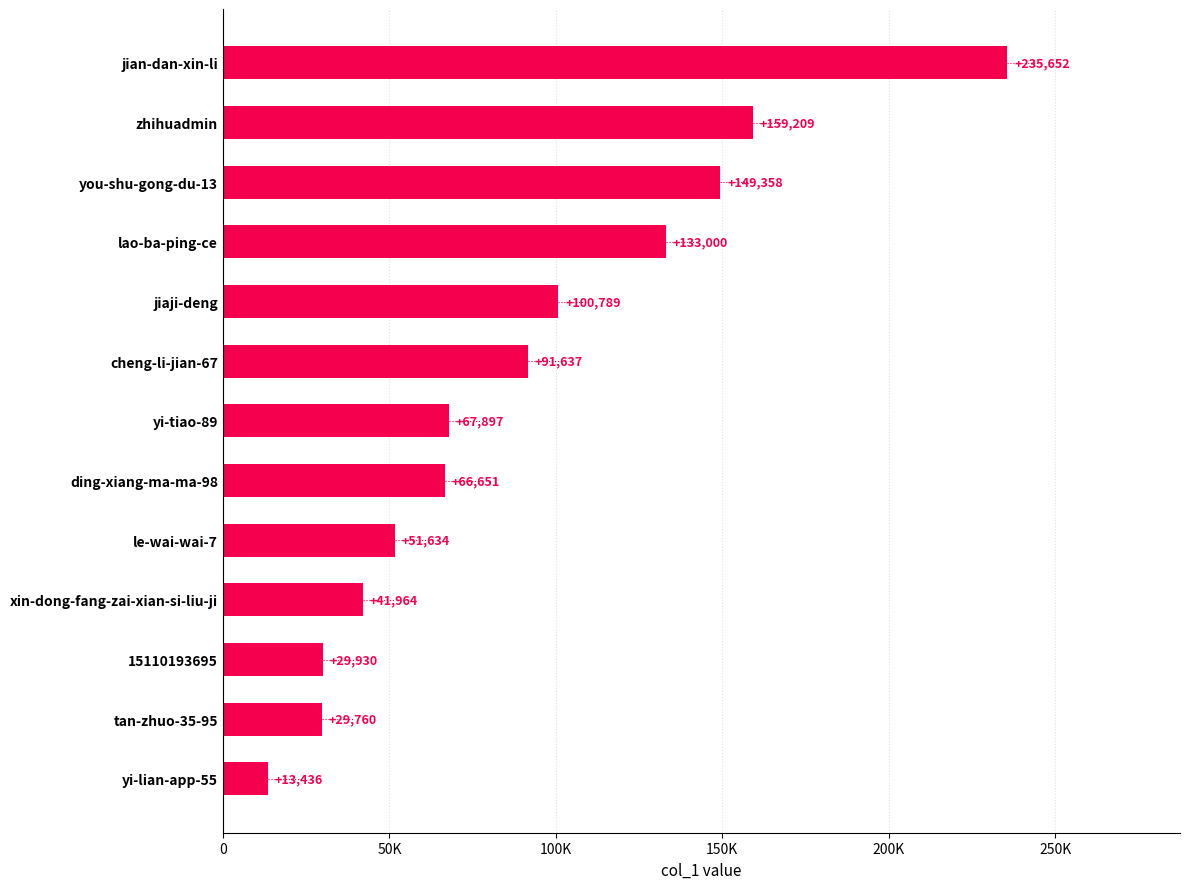

Where is the data nearest to the value 124544?

lao-ba-ping-ce